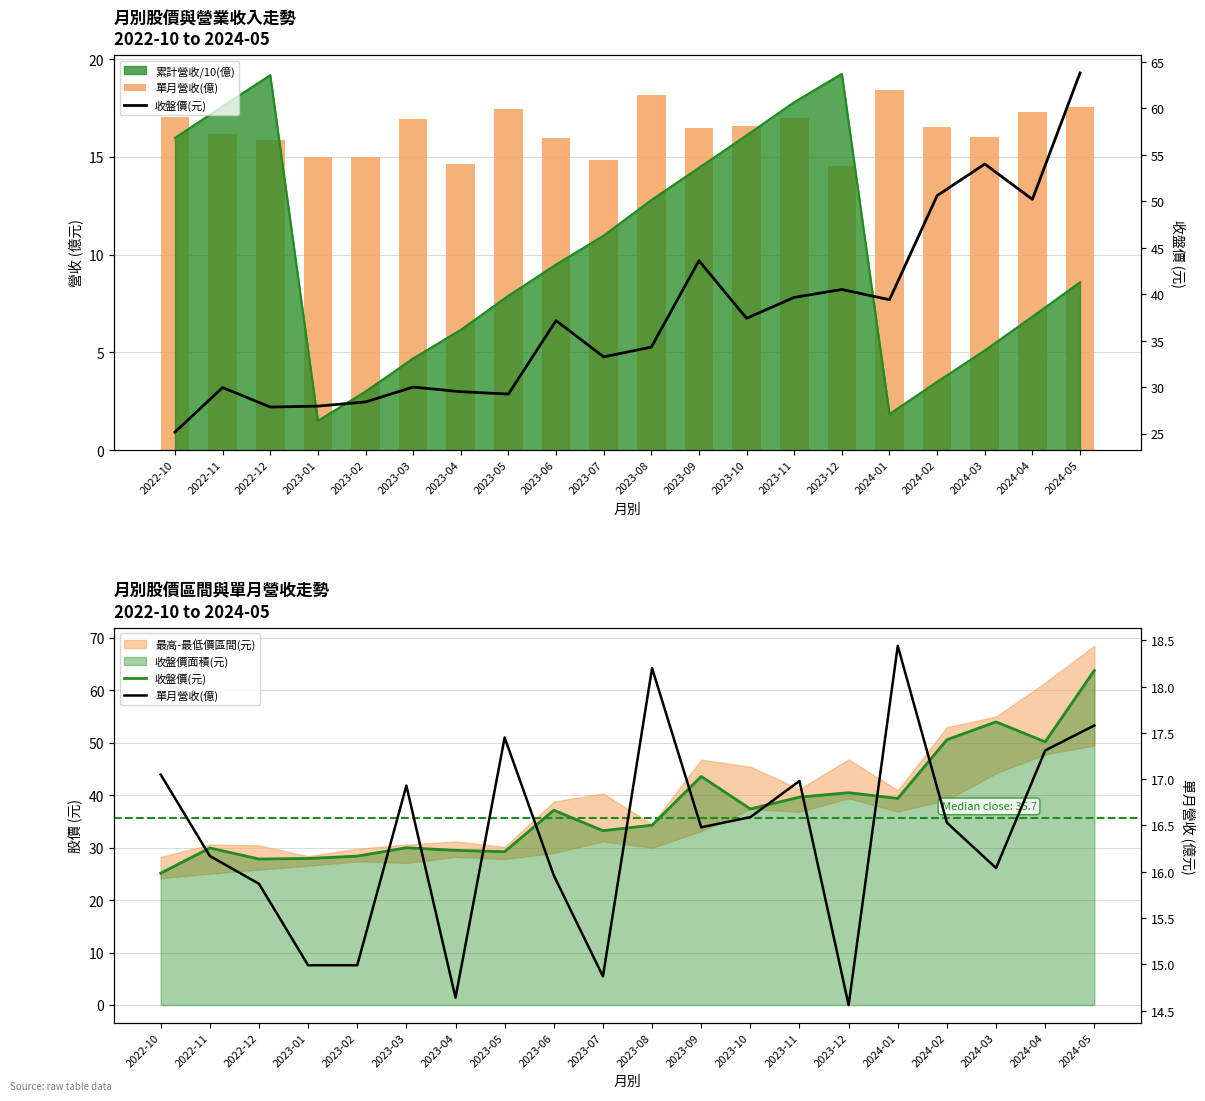

Where is 收盤價(元) nearest to the value 44?

2023-09